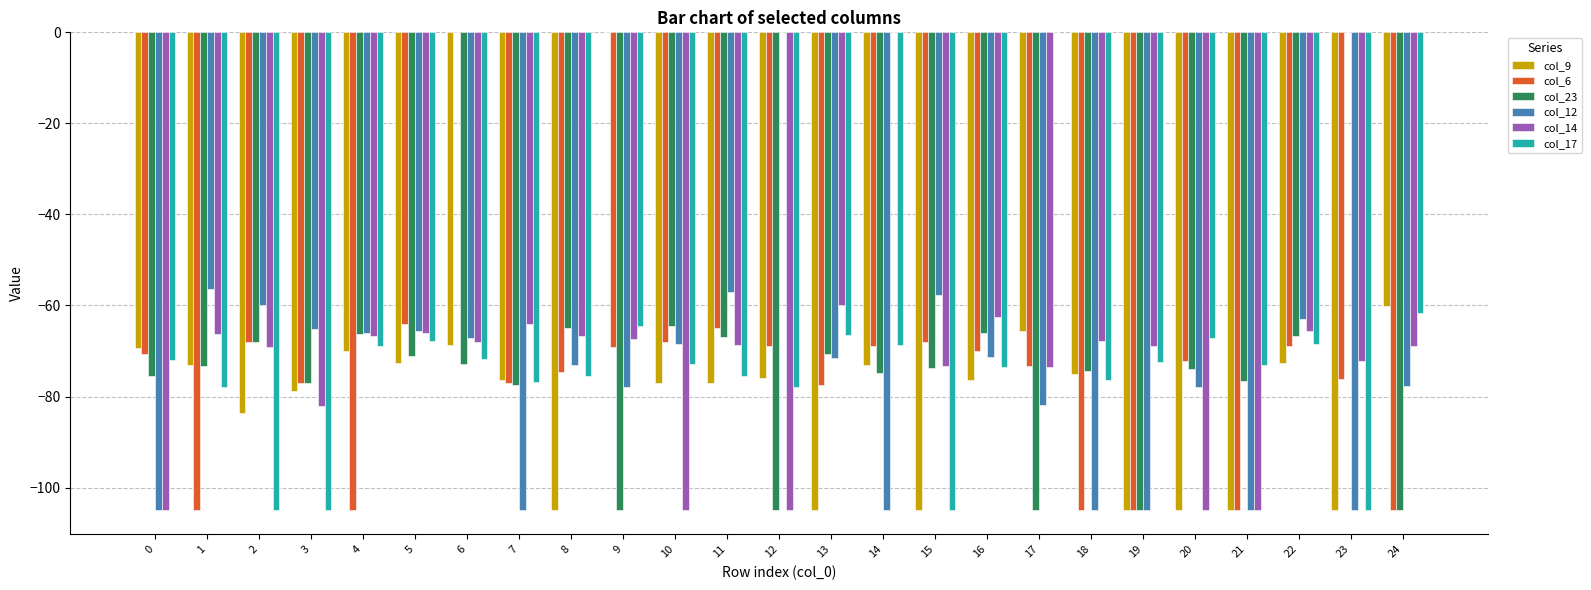

How many groups of bars are there?

25